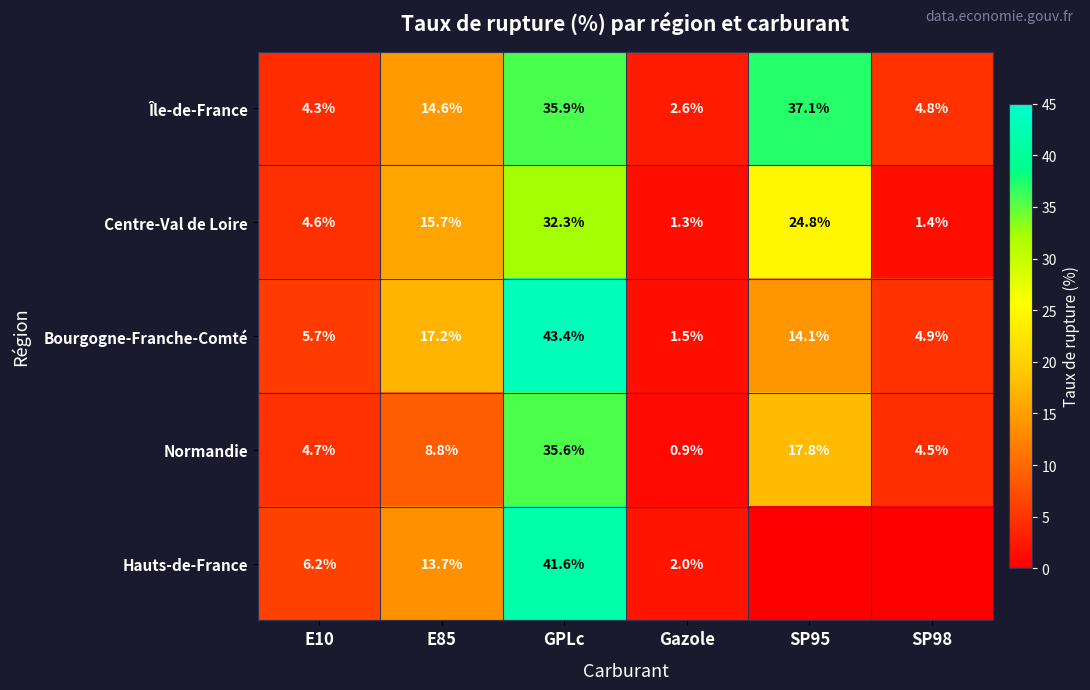

What is the sum of all Centre-Val de Loire values?

80.1